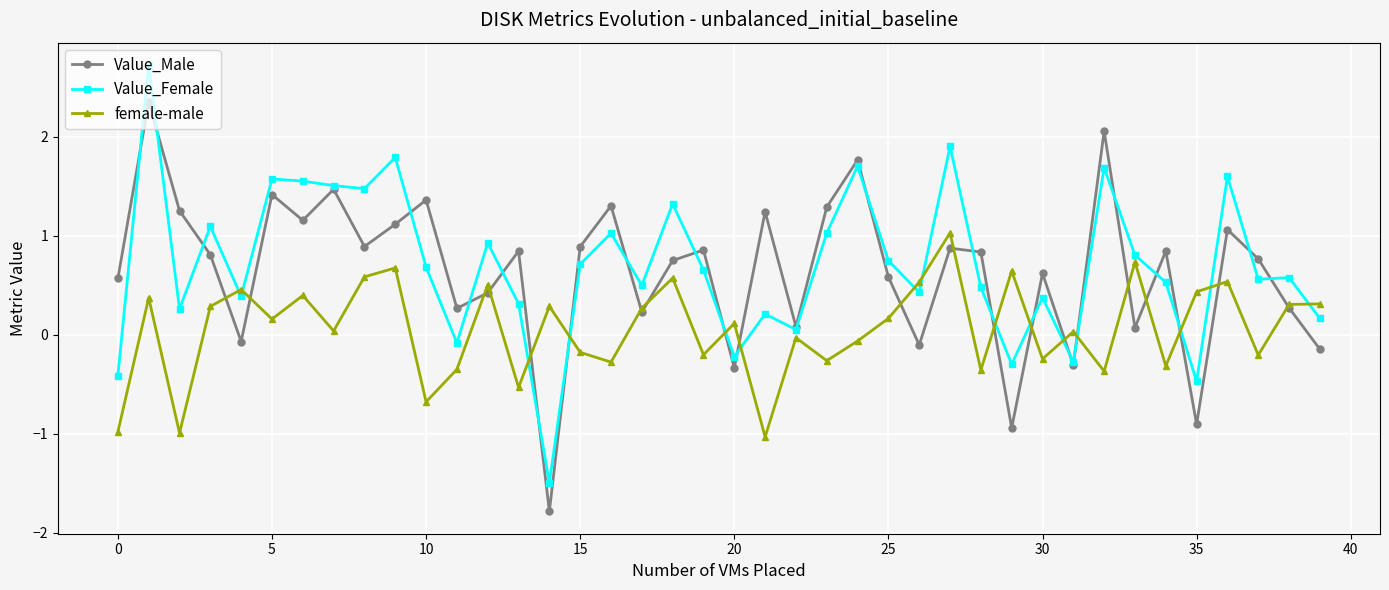

True or false: female-male and Value_Female cross at least once.

True